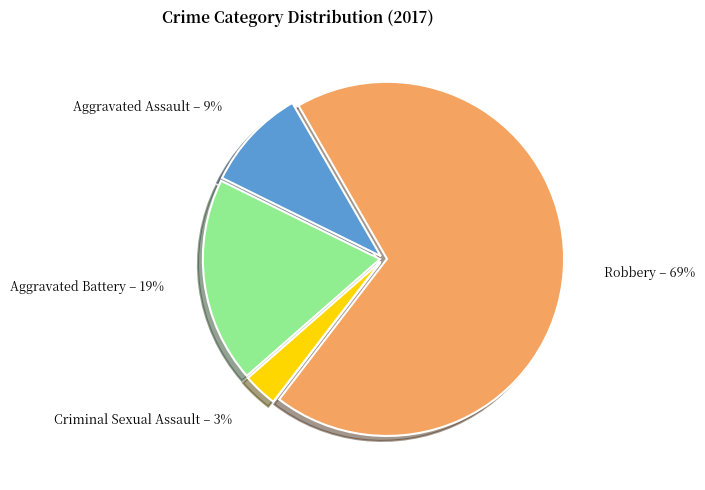

Is it true that Aggravated Battery is 19% of the pie?

True